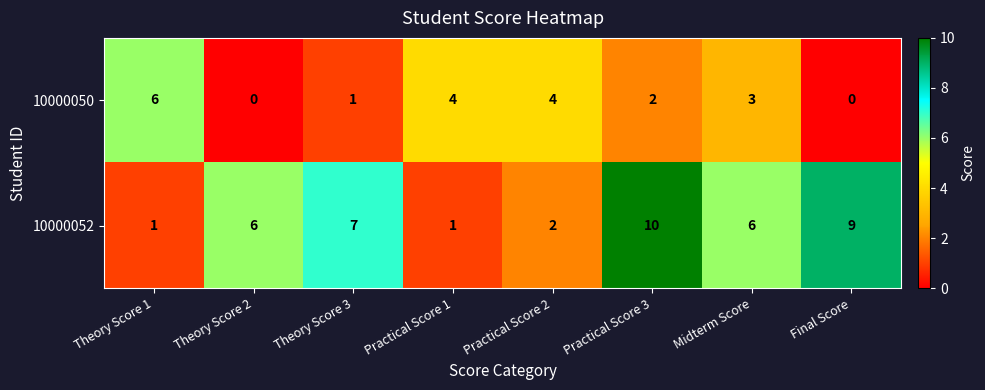

Is it true that 10000052 equals 3 at Practical Score 2?

False